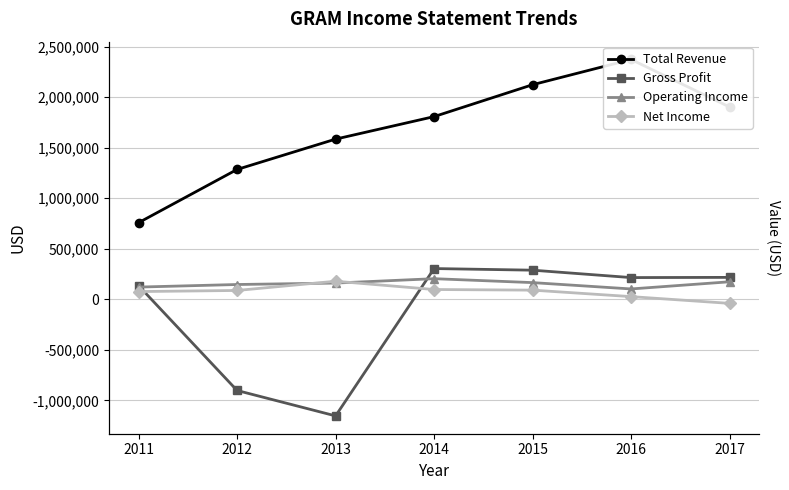

In Gross Profit, how many points are lower than both neighbors (excluding endpoints)?

2